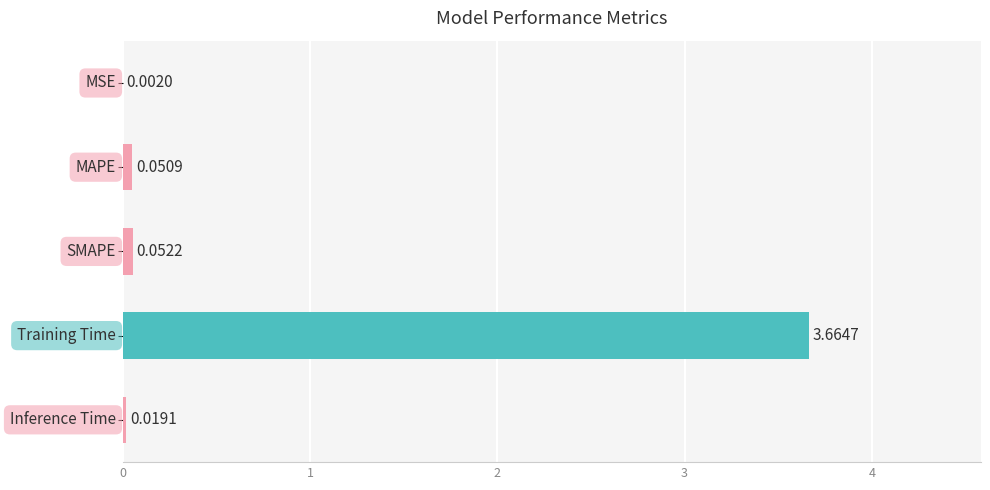

What is the sum of all values?

3.8